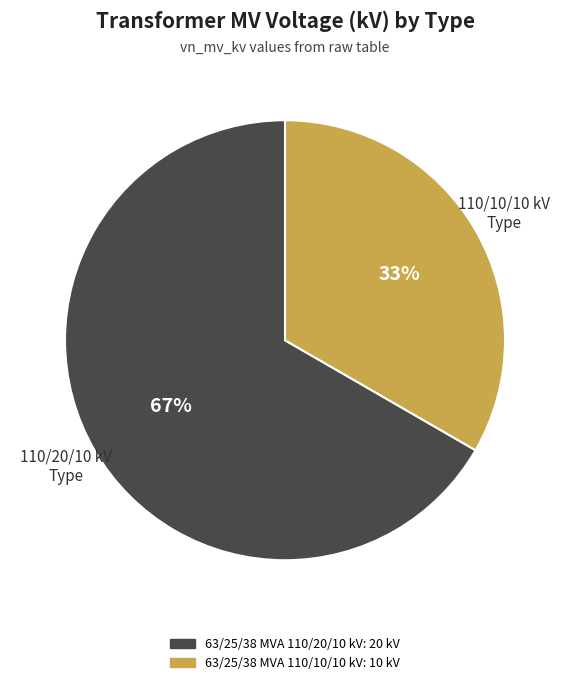

True or false: 63/25/38 MVA 110/10/10 kV accounts for 28% of the total.

False